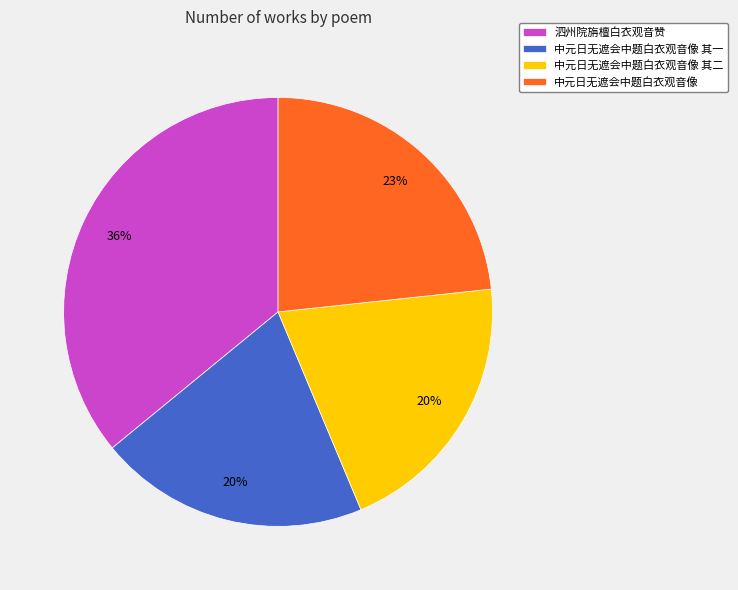

The 泗州院旃檀白衣观音赞 slice represents 36% of the pie. True or false?

True